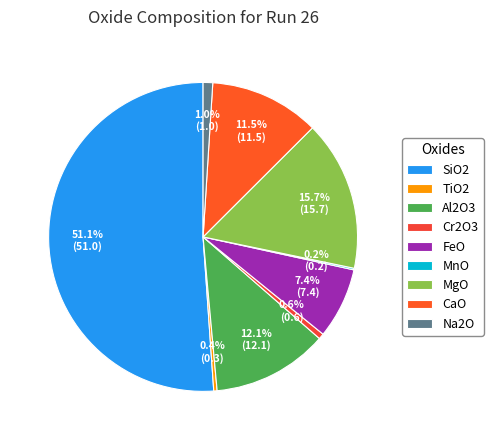

Count the number of slices in the pie.

9